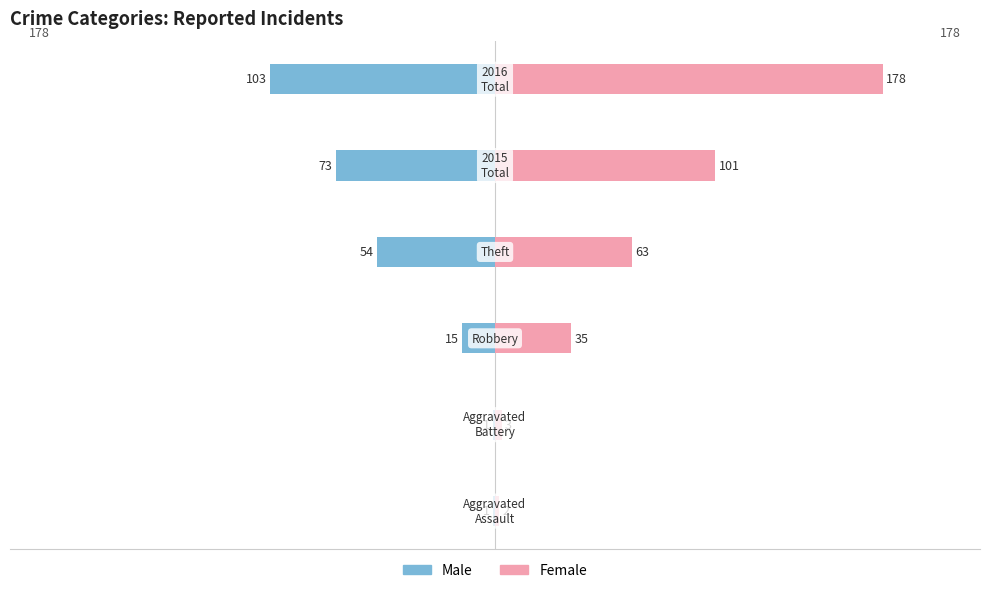

Are the bars horizontal?

Yes